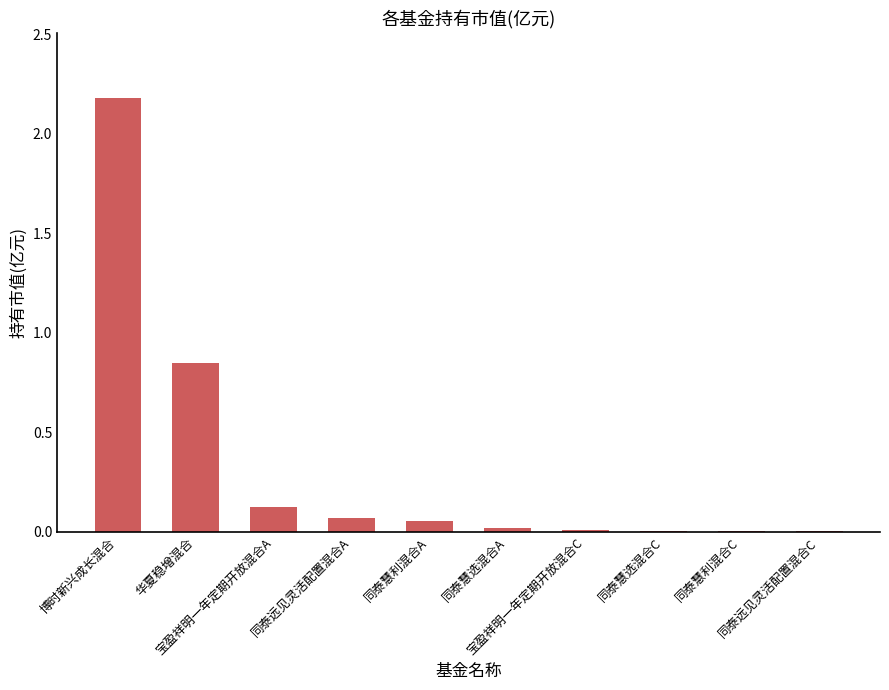

Are the bars grouped side by side (vs. stacked)?

No